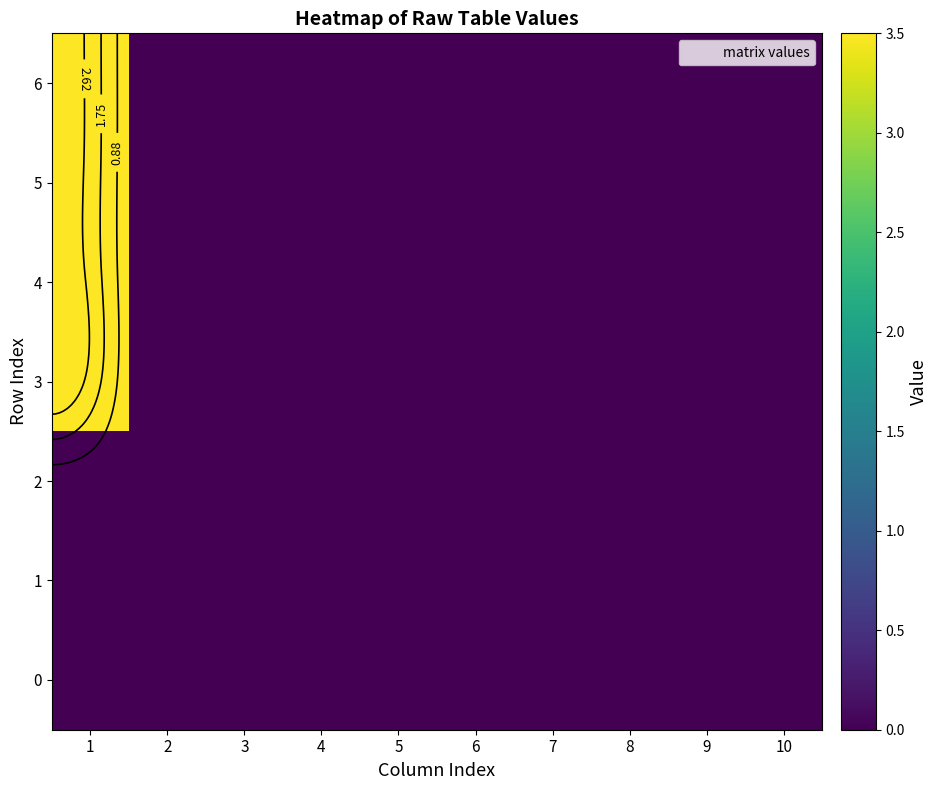

At 3, list the series in order from smallest to largest.

0, 1, 2, 3, 4, 5, 6